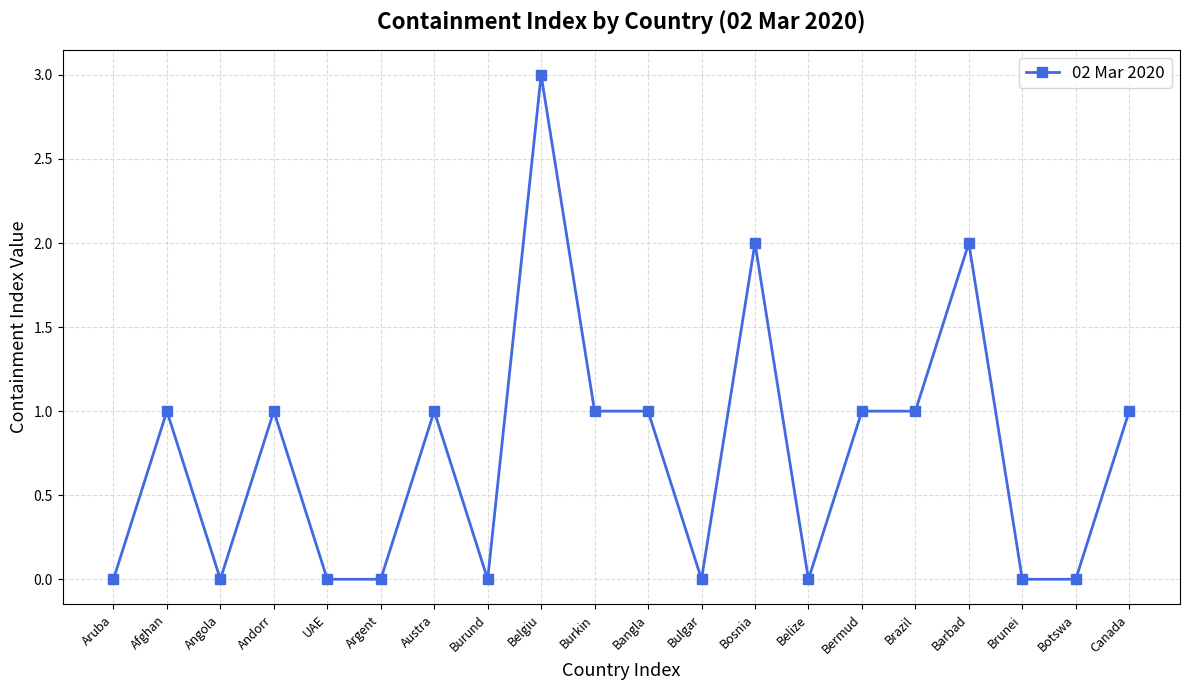

What is the maximum value shown in the chart?

3